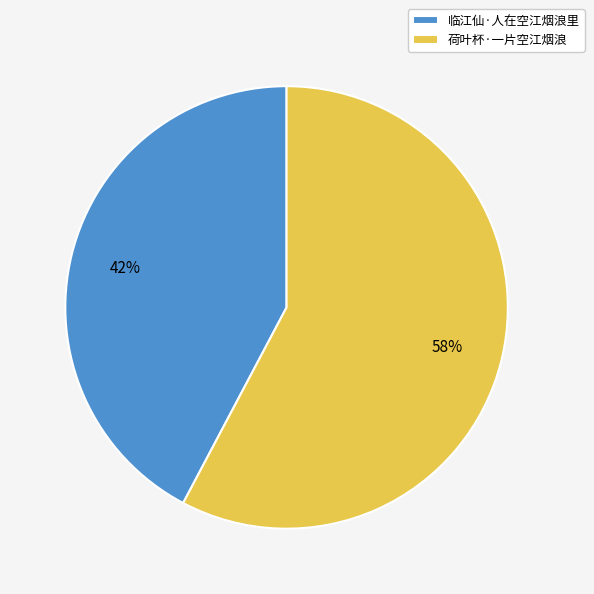

How many slices are in this pie chart?

2